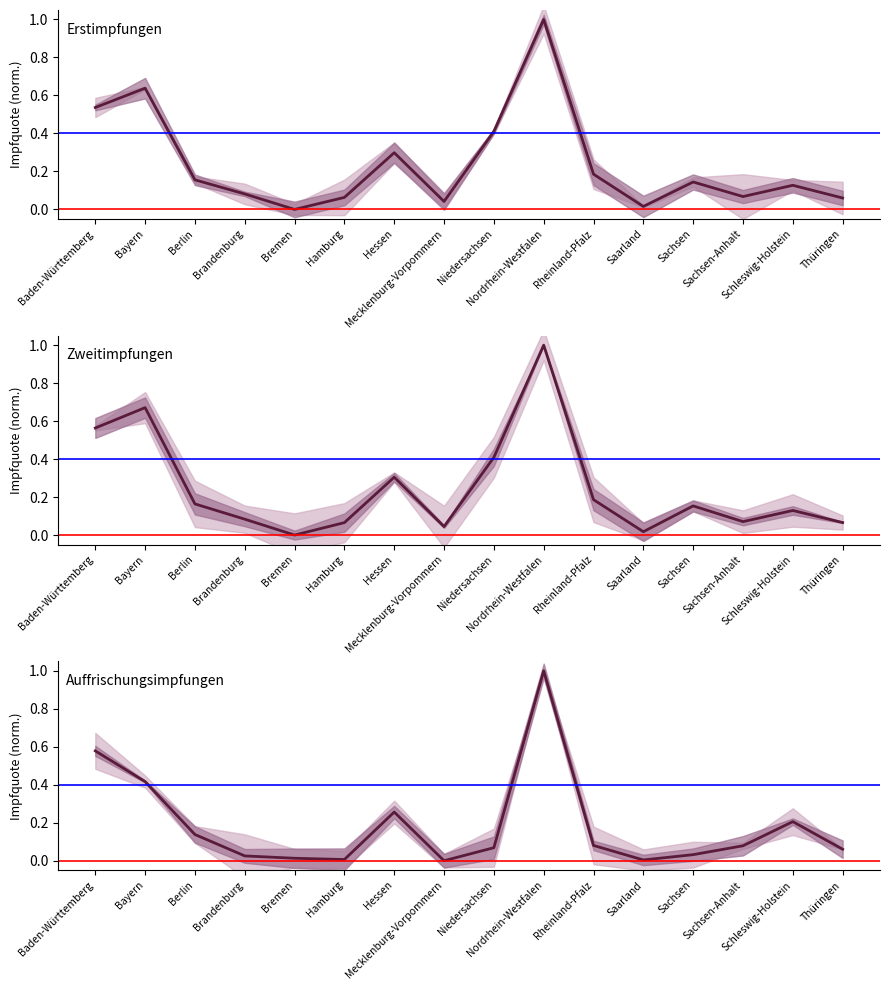

The value of Erstimpfungen at Sachsen is 0.0. True or false?

False